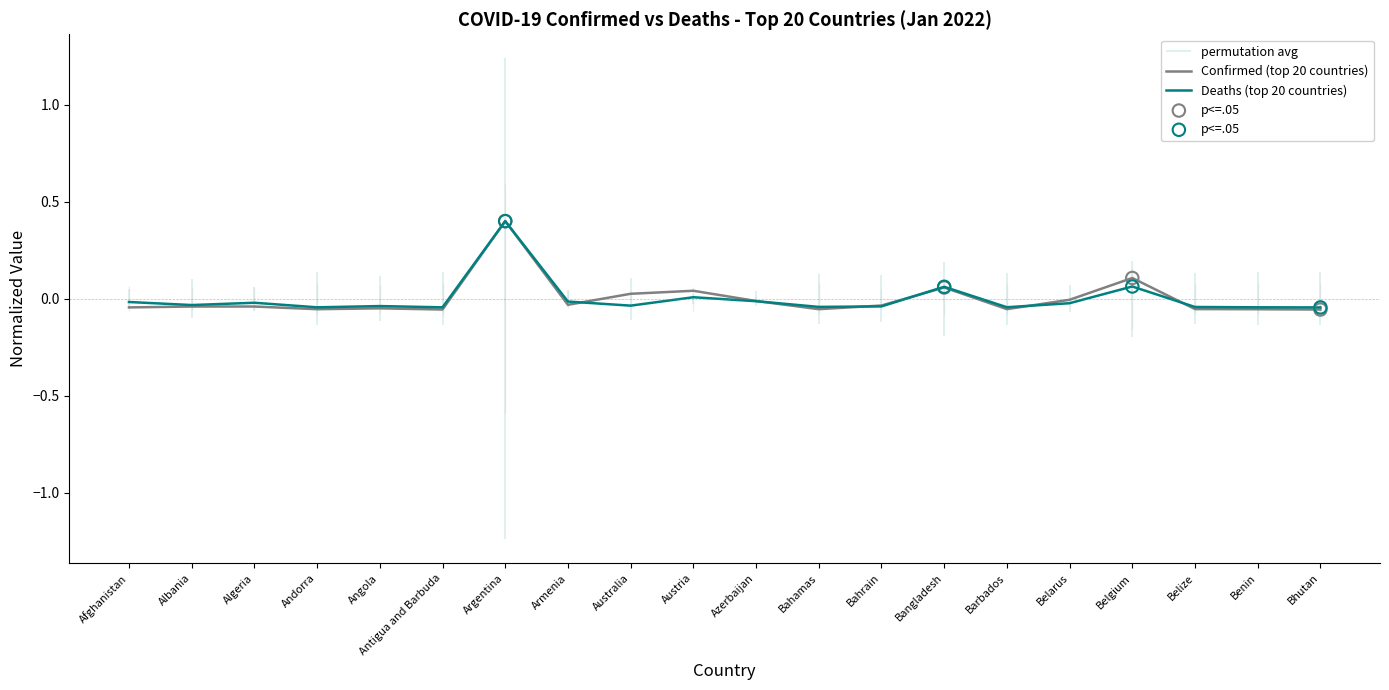

Which series has the largest total across all categories?

Confirmed (top 20 countries)